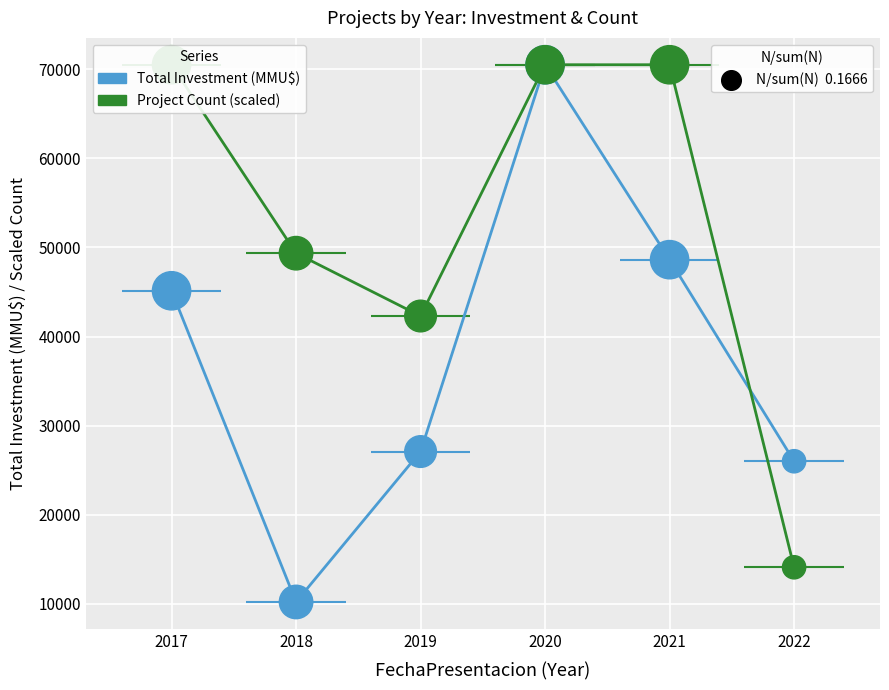

Which series reaches the maximum Y coordinate?

Total Investment (MMU$)